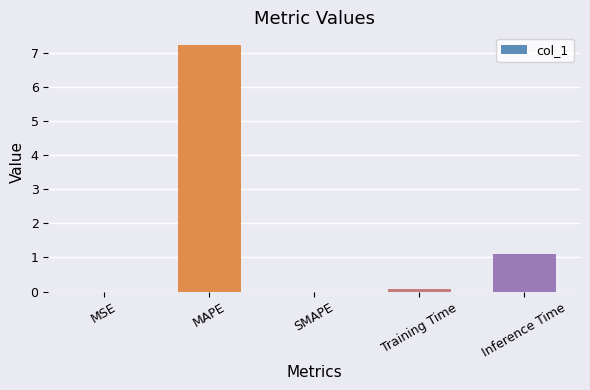

What value does the data have at Inference Time?

1.1